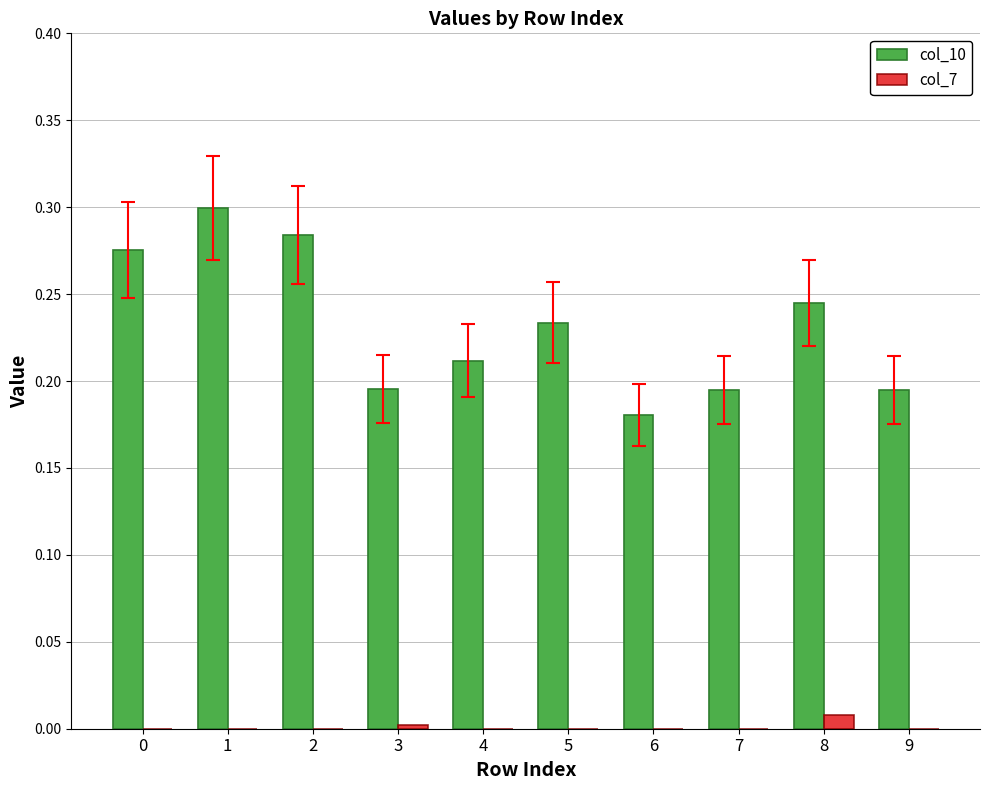

Between 2 and 6, which series saw the biggest shift?

col_10